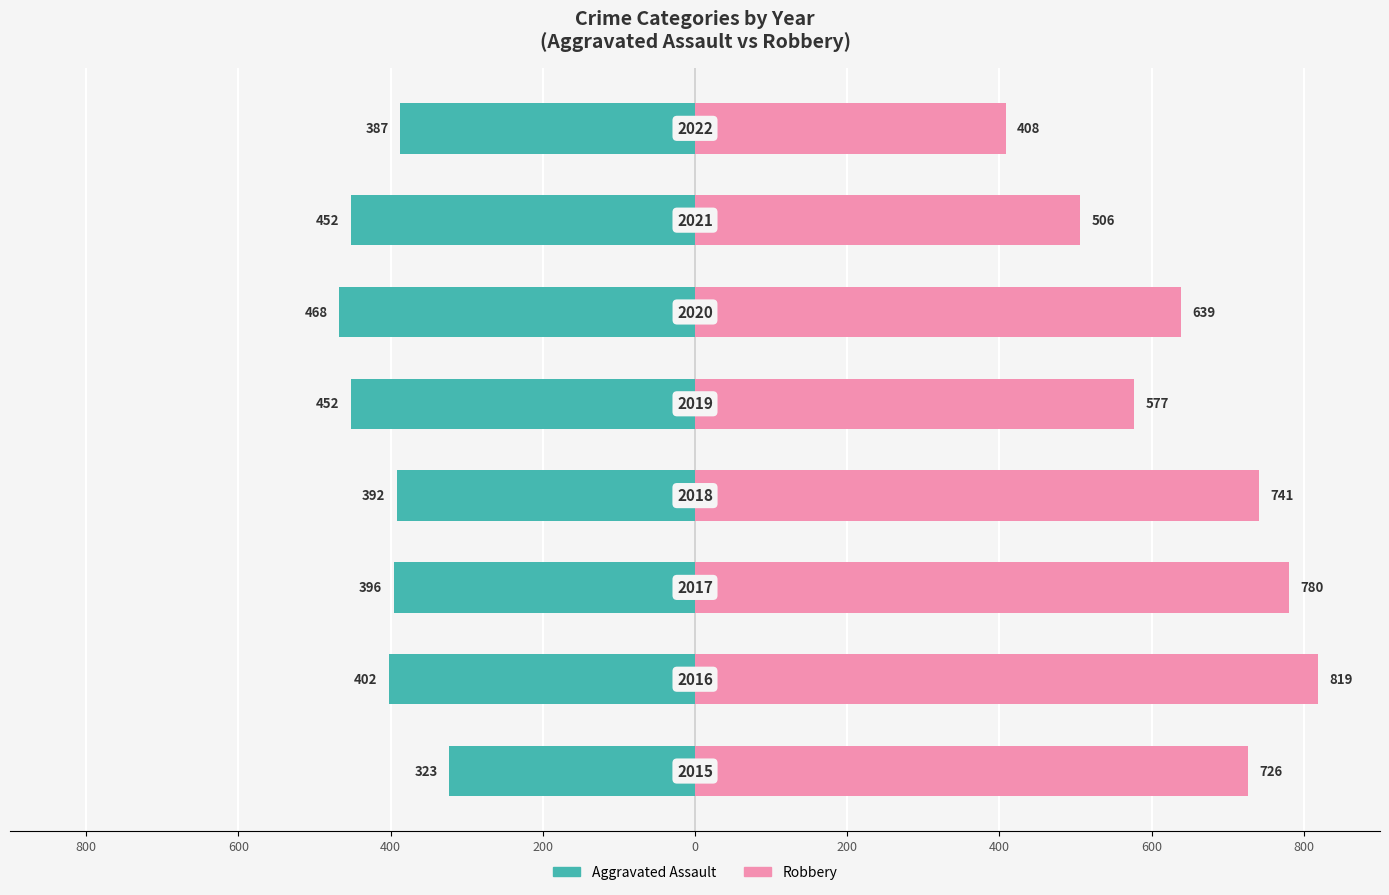

What is the difference between the maximum and minimum values in the Aggravated Assault series?

145